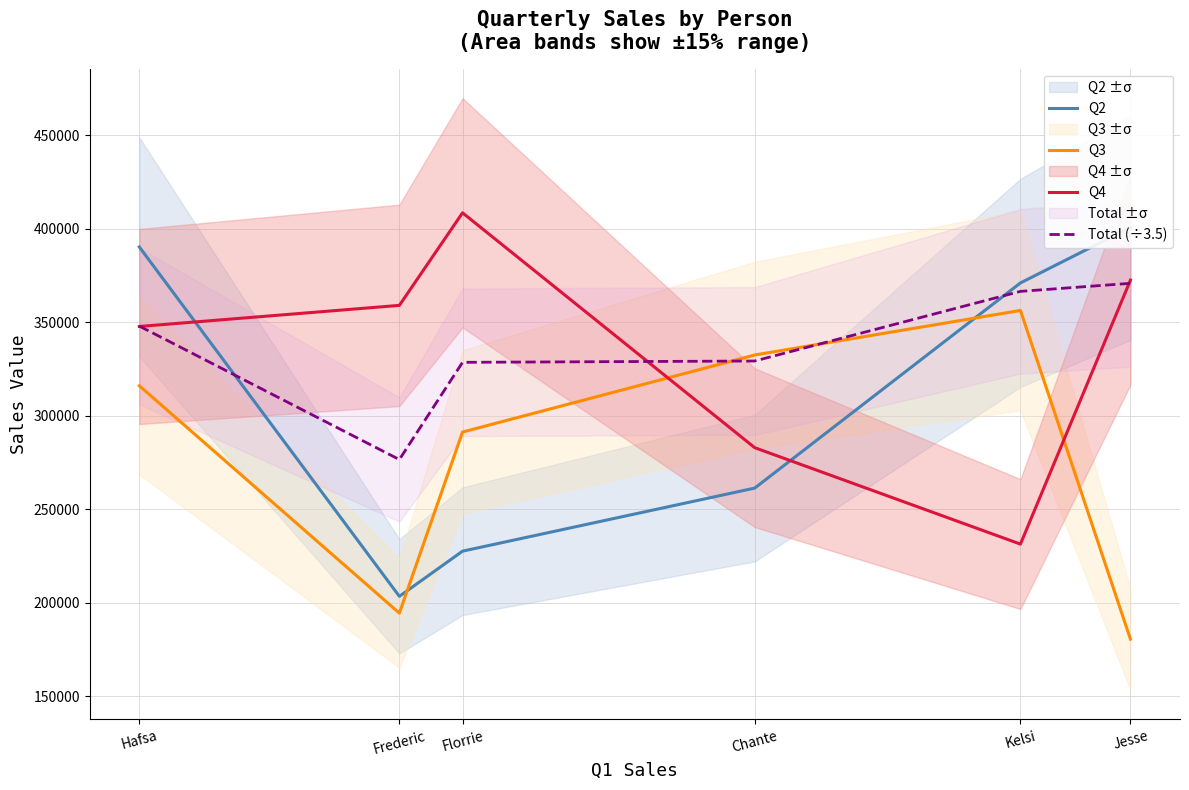

True or false: Q3 has more than 0 interior local peaks.

True